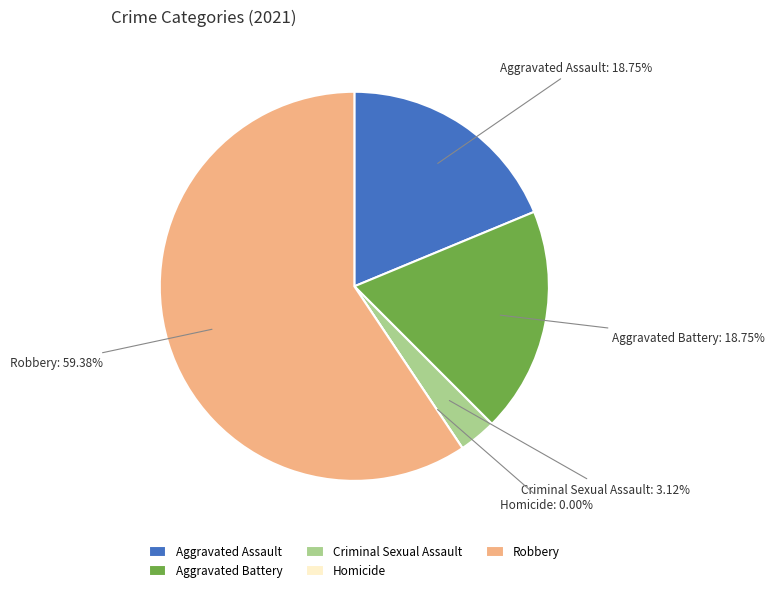

Is it true that Homicide is 1% of the pie?

False